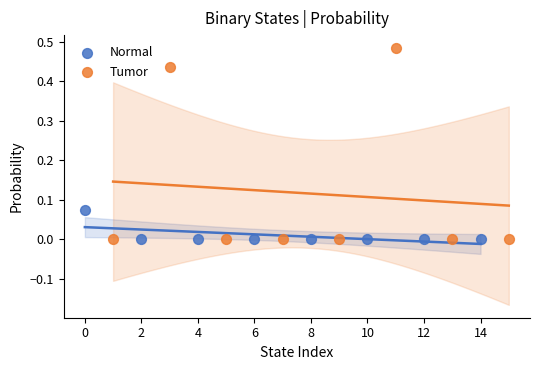

Which series contains the highest Y value?

Tumor